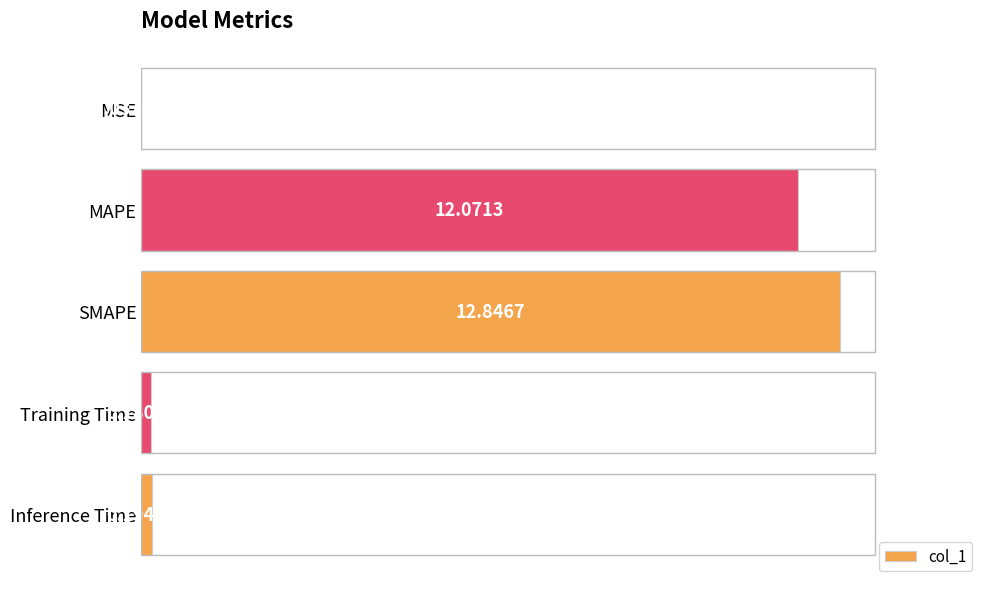

What is the average value?

5.1